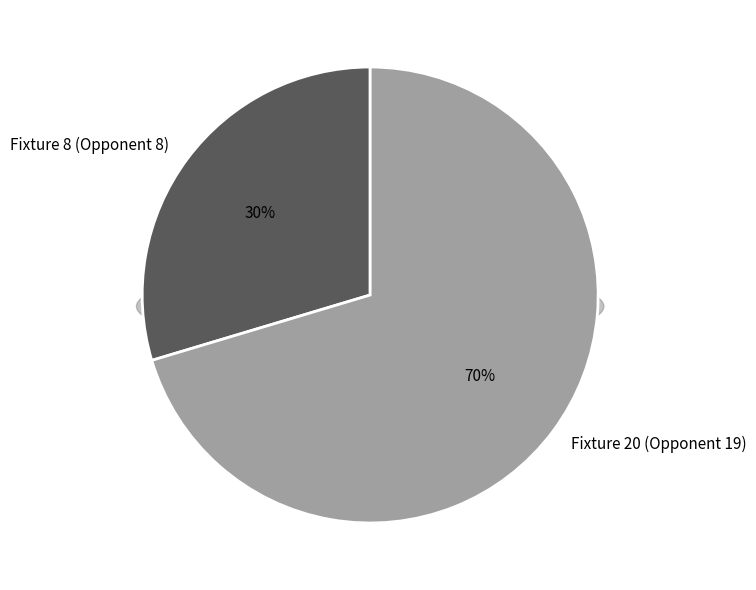

What is the largest slice in the pie chart?

Fixture 20 (Opponent 19)